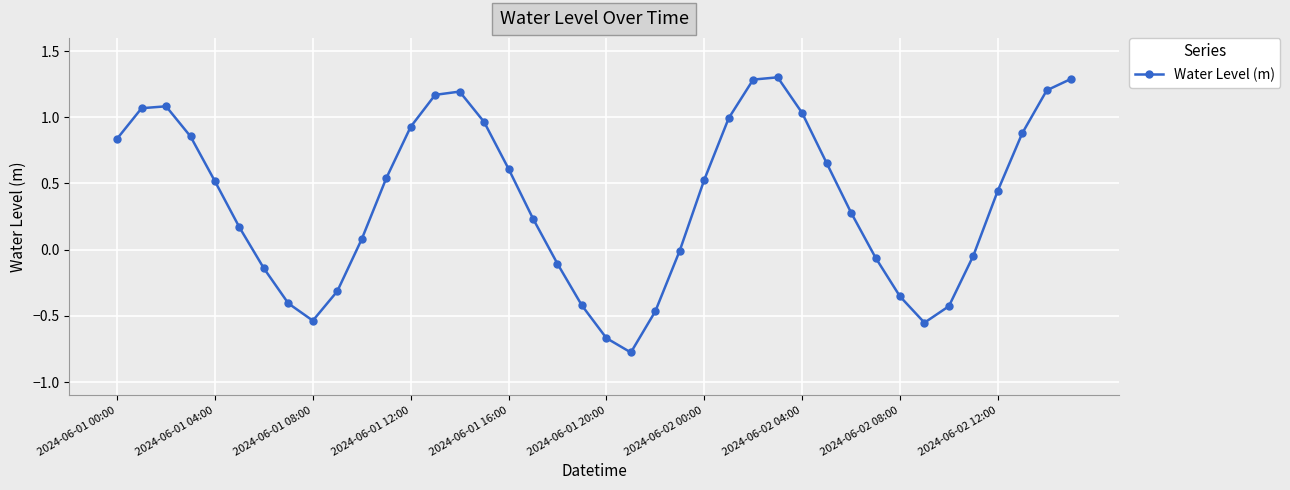

Count the number of categories in the chart.

40